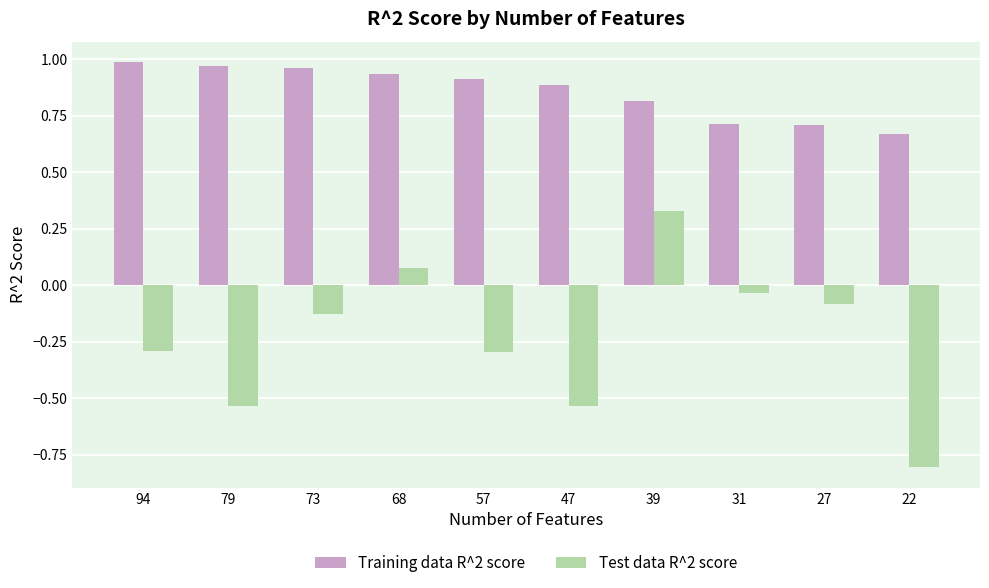

Rank the series by their average value, from highest to lowest.

Training data R^2 score, Test data R^2 score